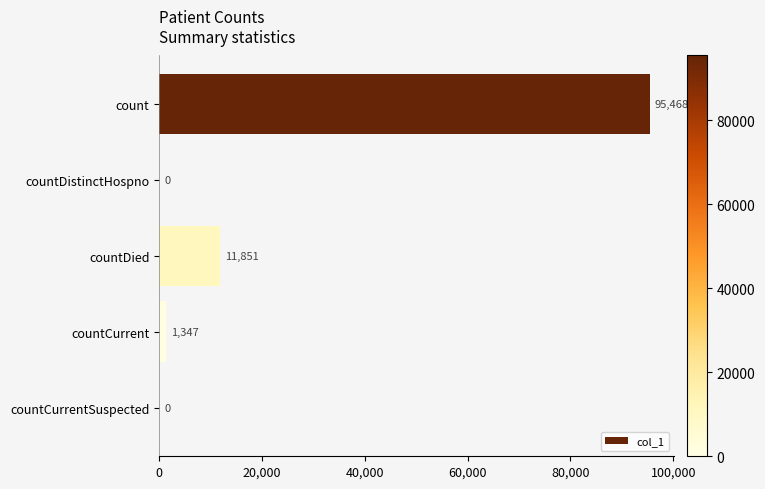

True or false: the data shows 0 at countDistinctHospno.

True